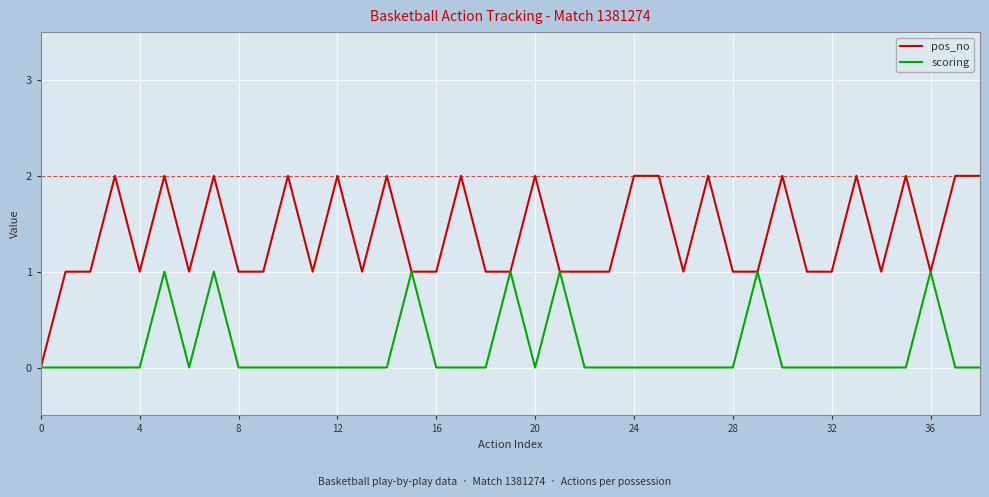

Which series has the largest total across all categories?

pos_no